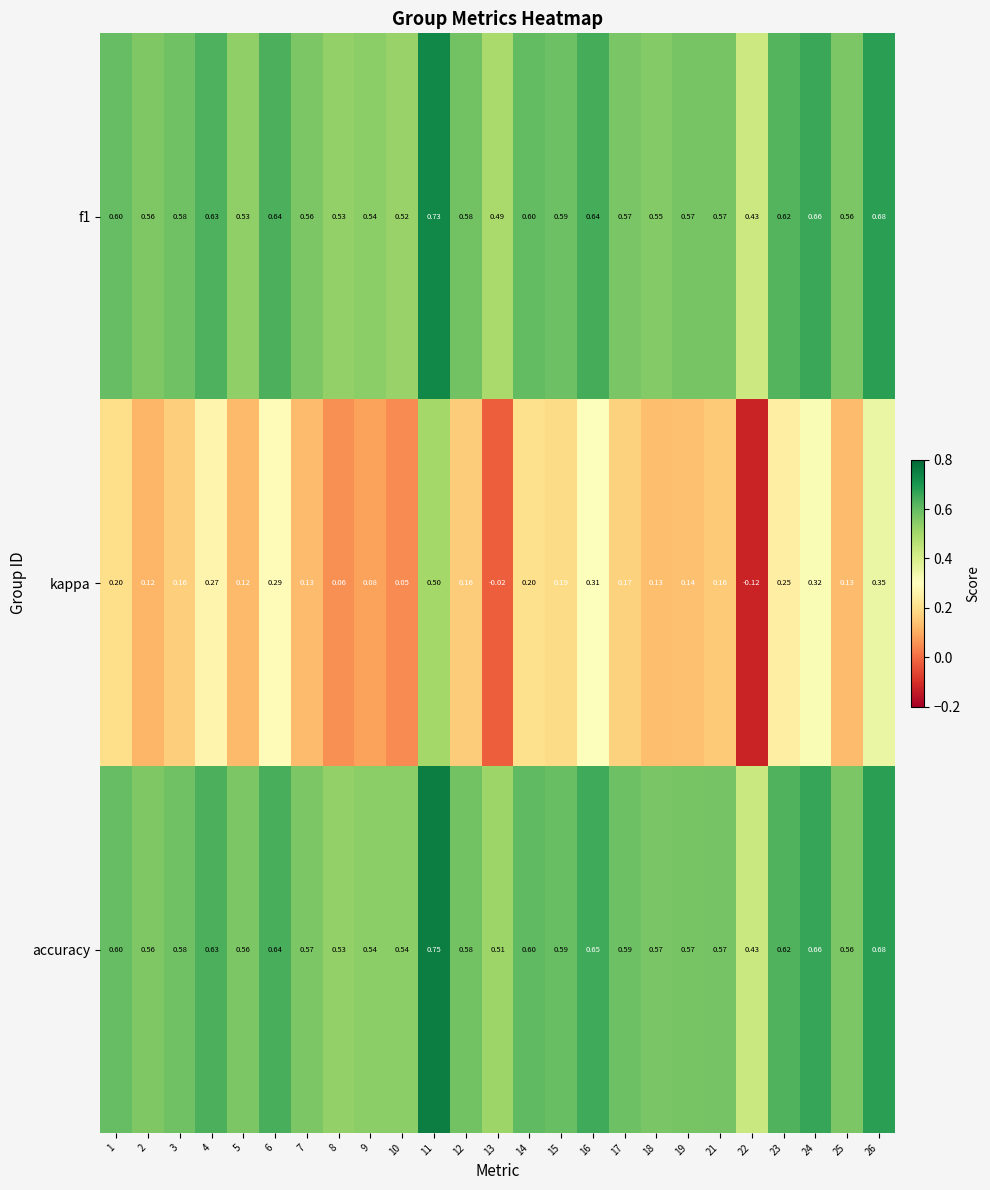

Which series has the largest total across all categories?

accuracy